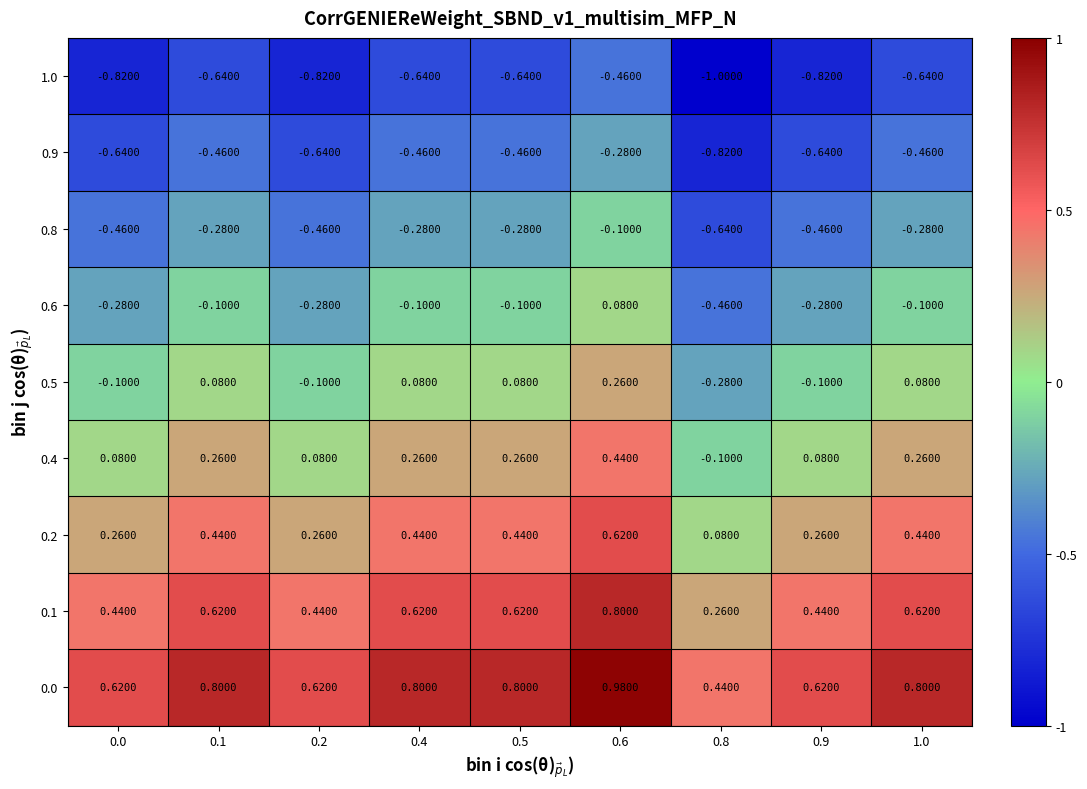

Is the value of 0.9 at 0.9 greater than the value of 0.0 at 0.4?

No